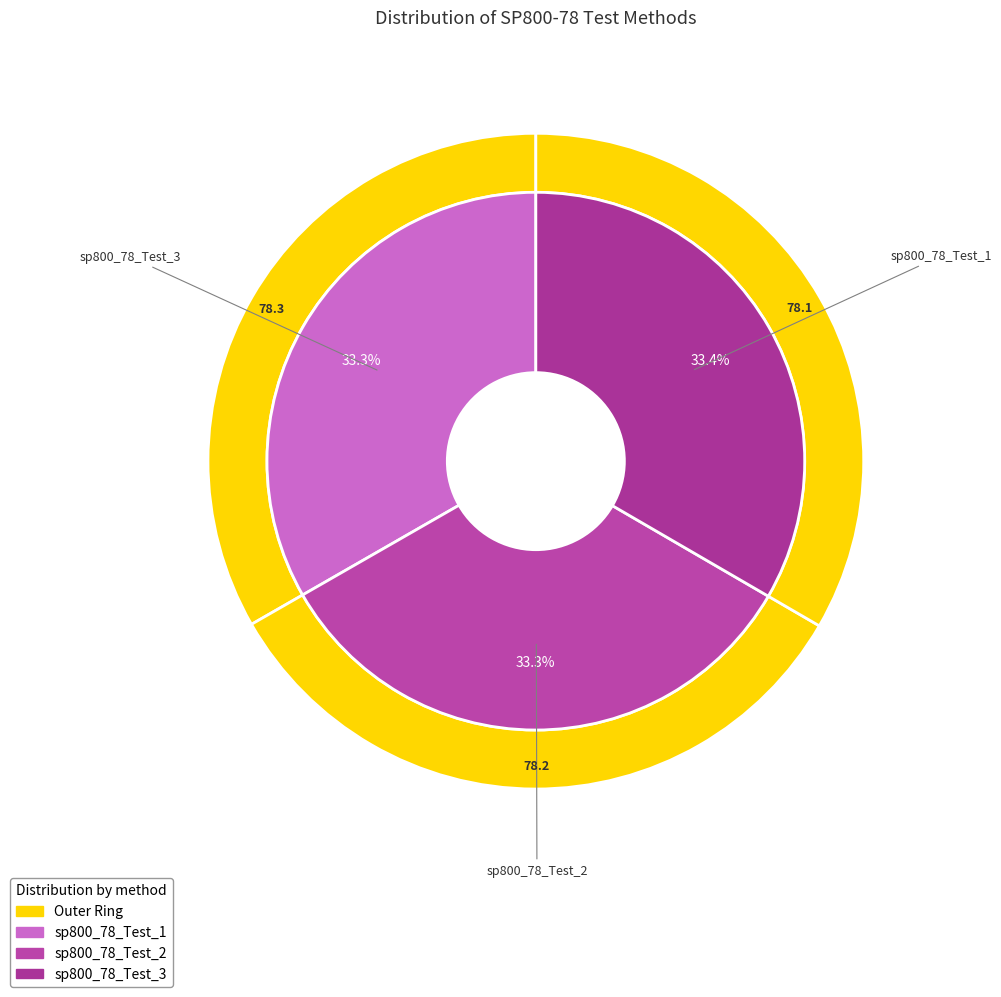

The sp800_78_Test_1 slice represents 21% of the pie. True or false?

False